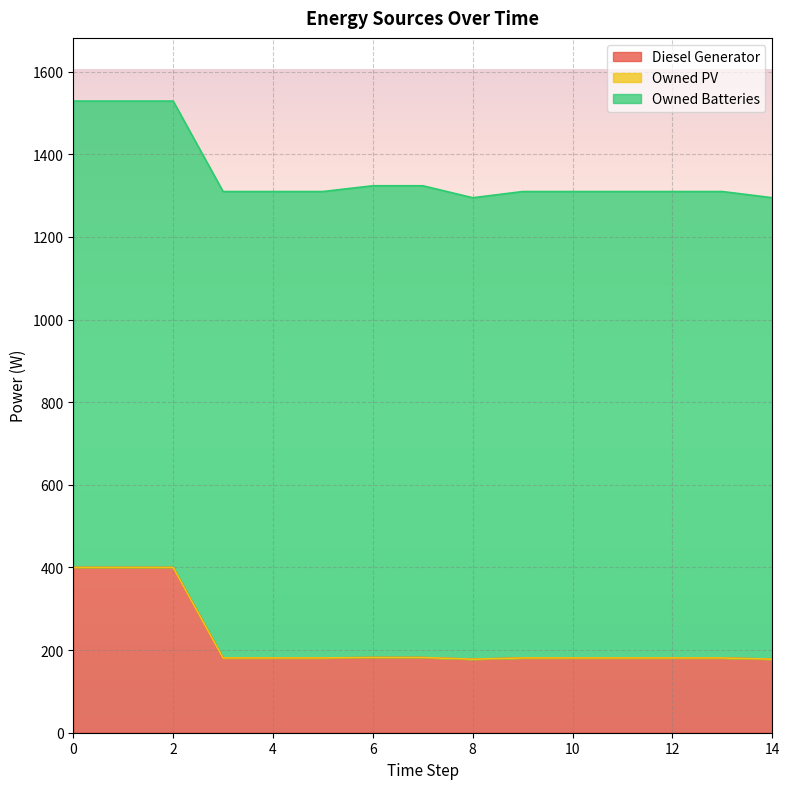

How many lines are shown in the chart?

3